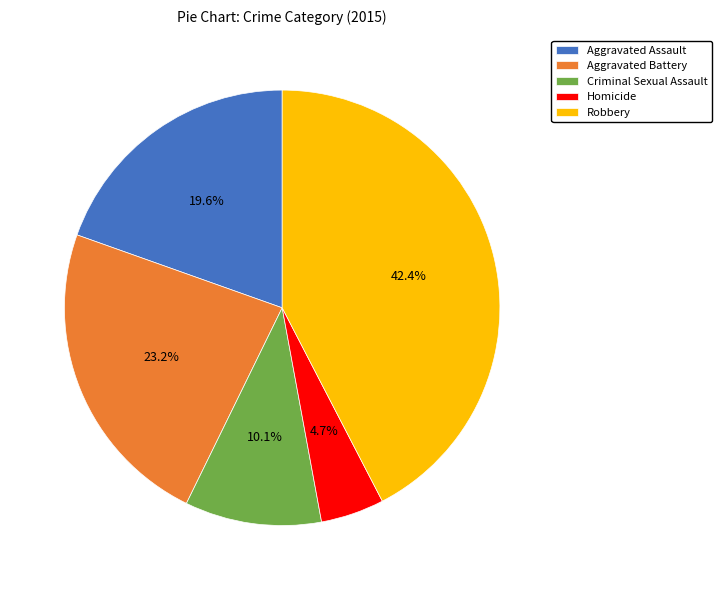

To the nearest percent, what is the difference between the largest and smallest slice percentages?

38%